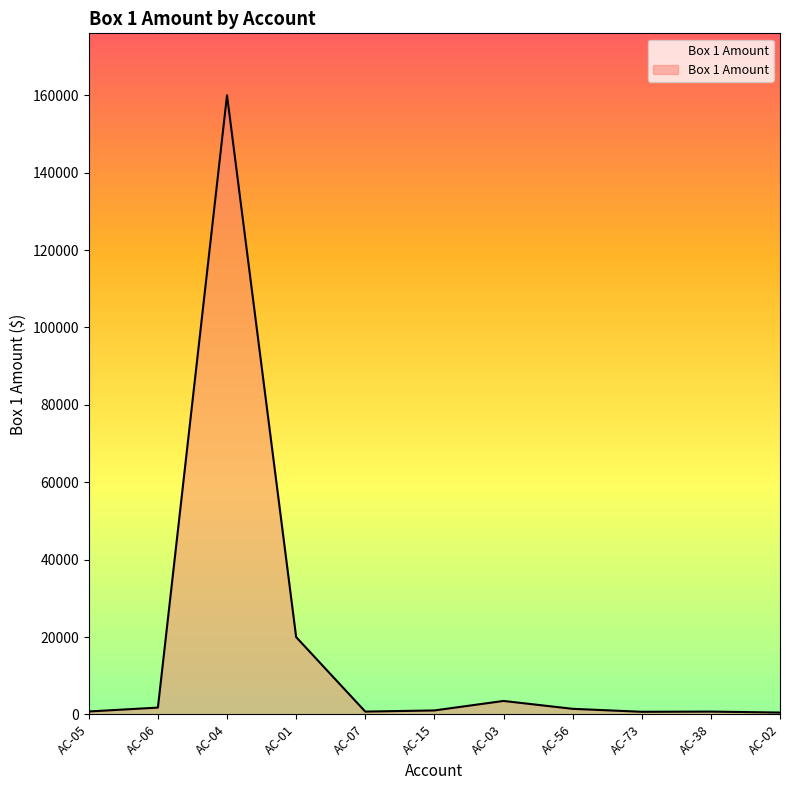

What is the greatest value displayed?

160000.0